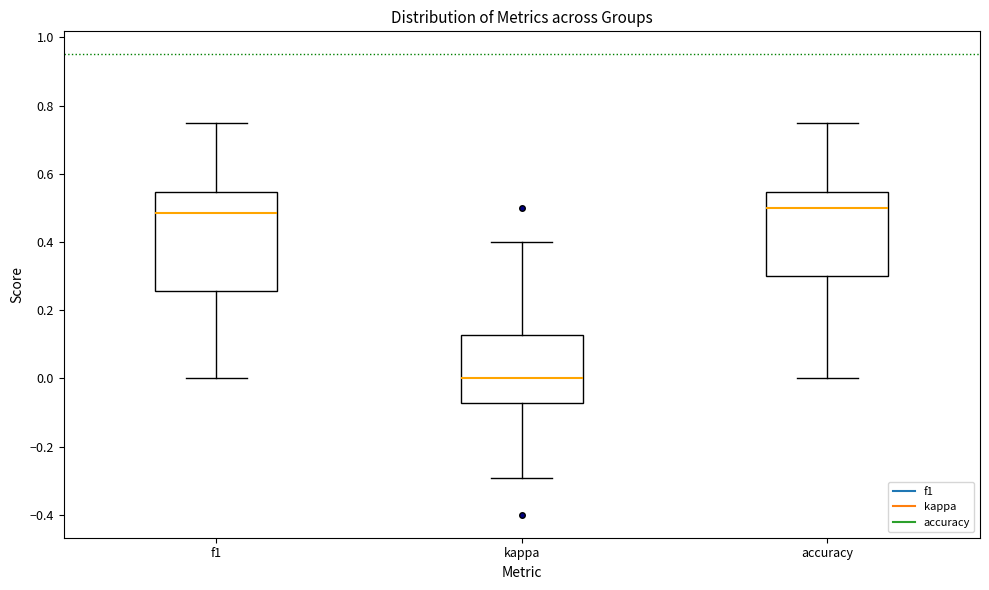

Which box is the tallest, from its lower edge to its upper edge?

f1